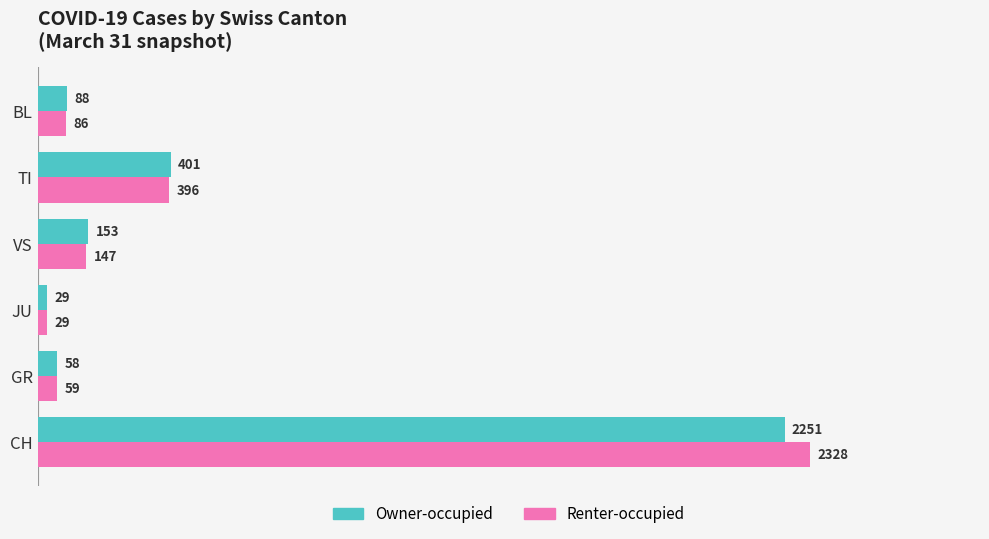

What is the smallest value displayed?

29